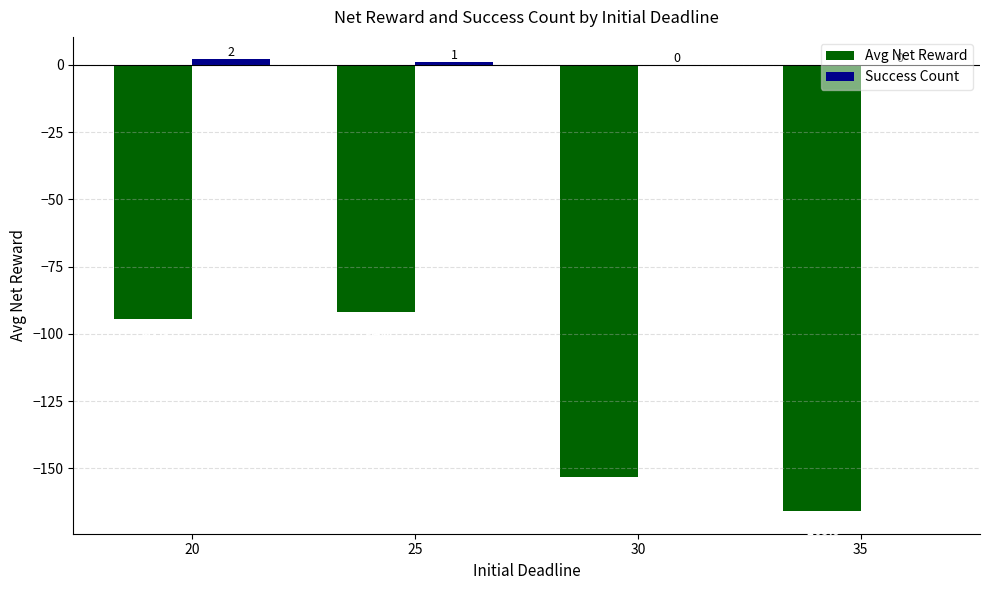

What is the sum of the Success Count values at 25 and 35?

1.0